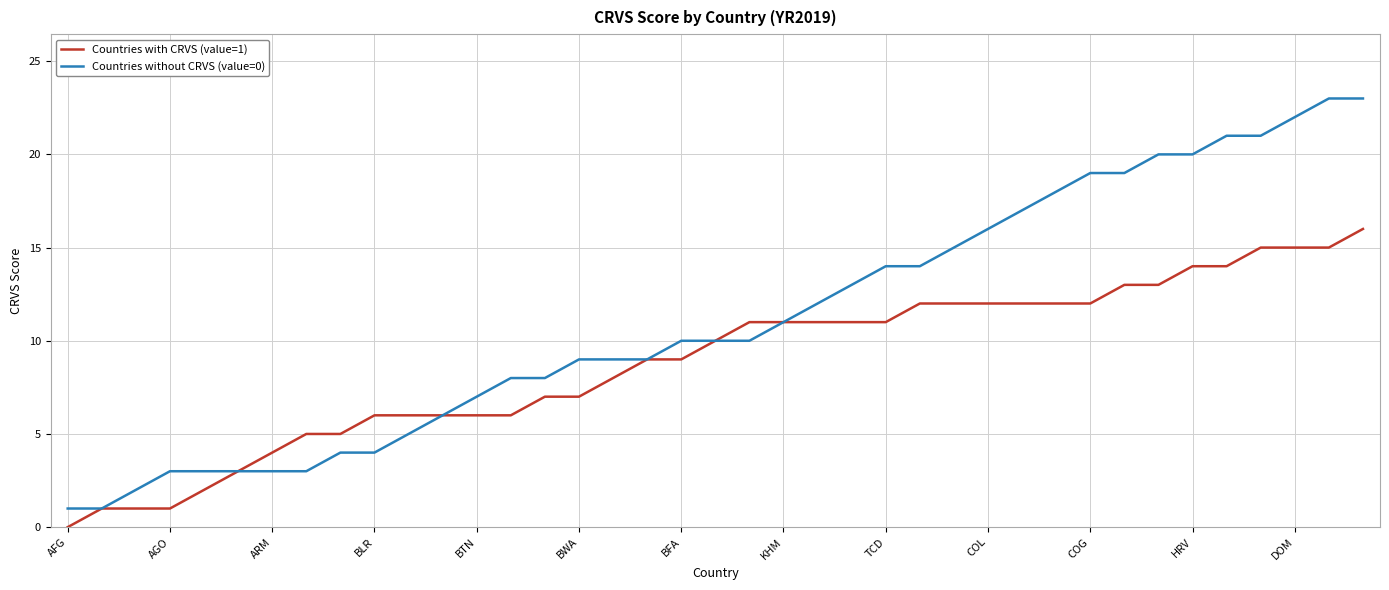

List the series in order of their peak value, highest first.

Countries without CRVS (value=0), Countries with CRVS (value=1)